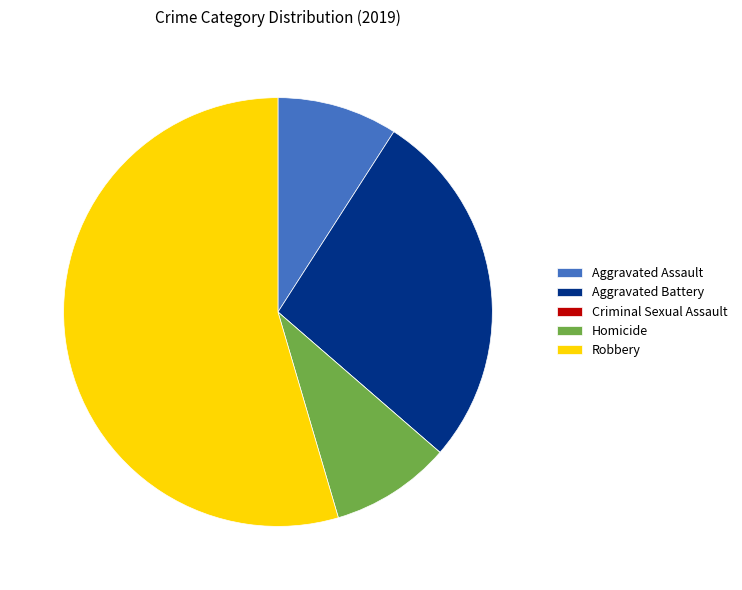

Approximately how many times larger is the value at Robbery compared to Homicide?

6.0